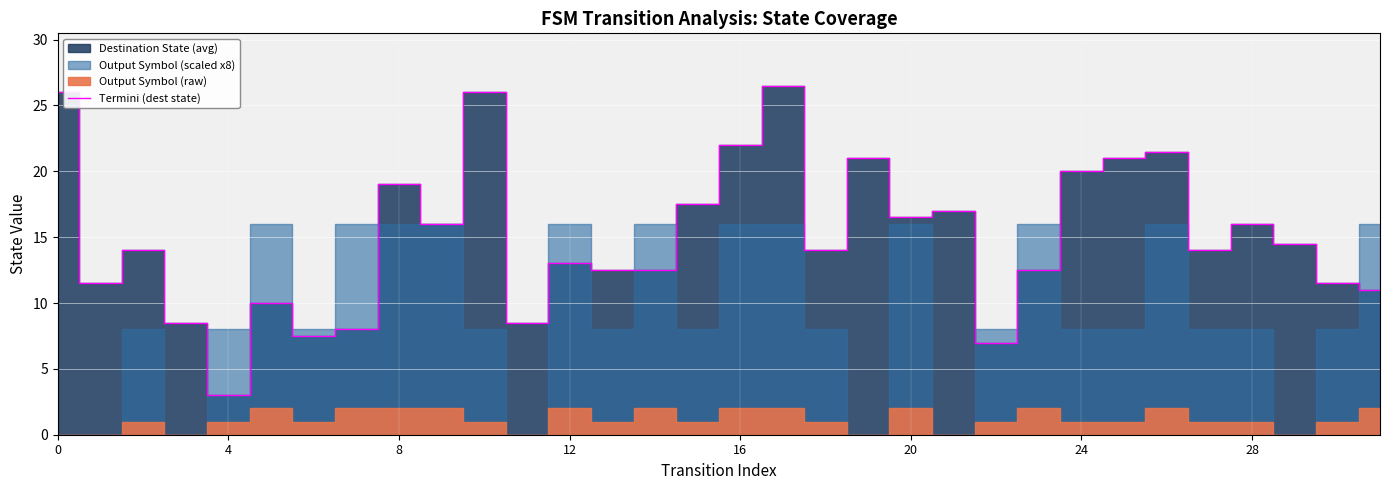

True or false: the data has more than 1 interior local peaks.

True